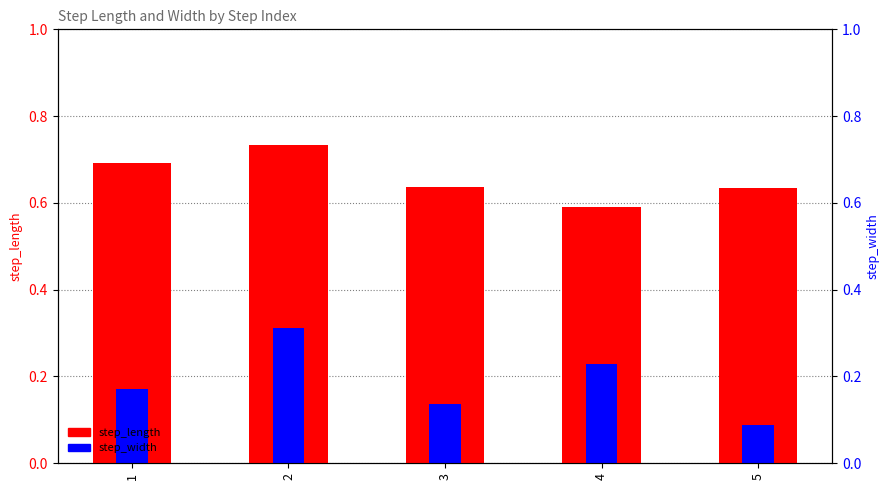

What is the difference between the highest and lowest values at 4?

0.4